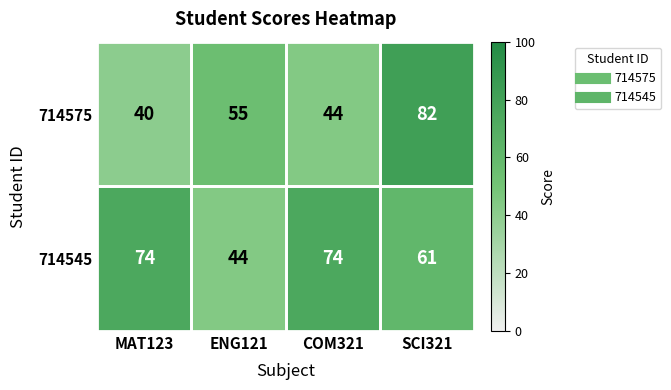

At which category is the sum across all series the highest?

SCI321